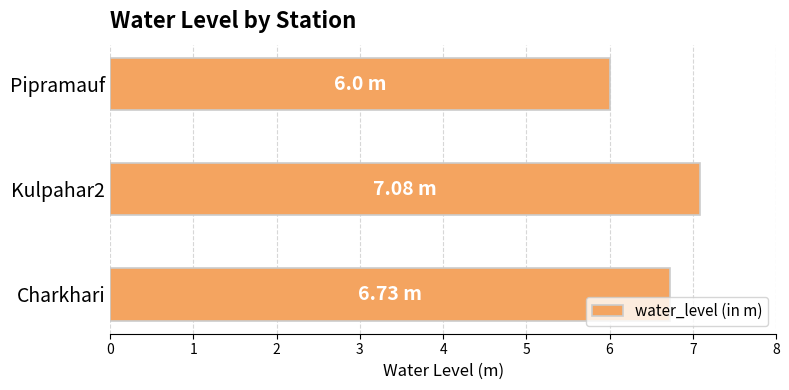

Which label corresponds to the smallest value in the chart?

Pipramauf